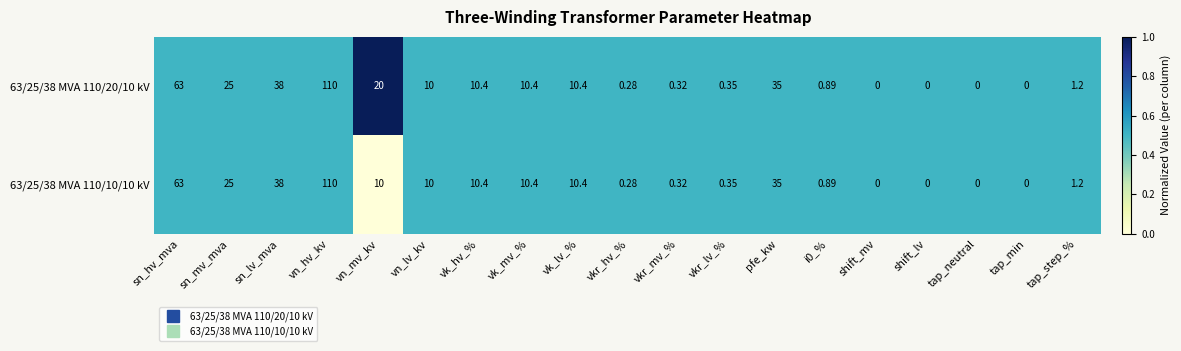

Where is 63/25/38 MVA 110/20/10 kV nearest to the value 55?

sn_hv_mva